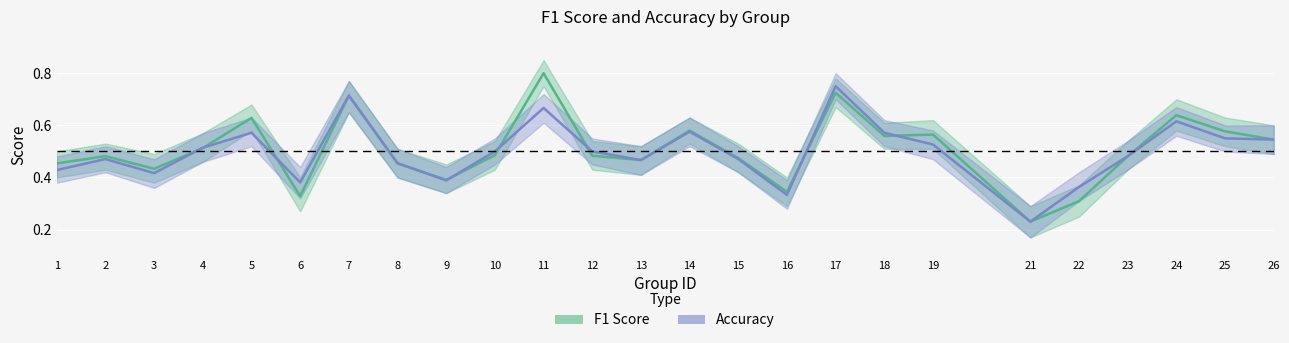

List the labels in order of F1 Score value, largest first.

11, 17, 7, 24, 5, 14, 25, 19, 18, 26, 4, 10, 12, 2, 23, 15, 13, 8, 1, 3, 9, 16, 6, 22, 21